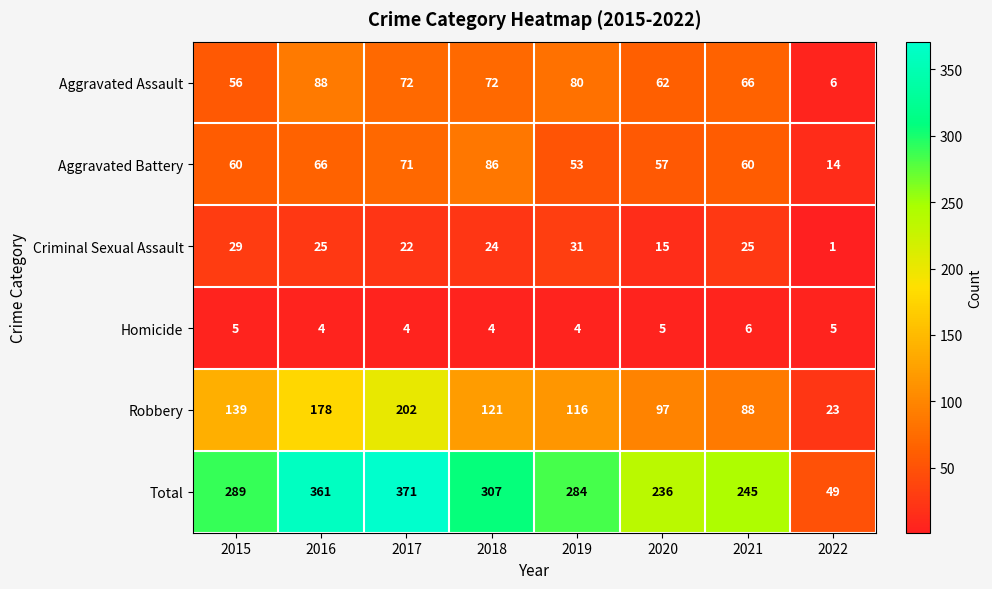

What is the maximum value for Aggravated Battery?

86